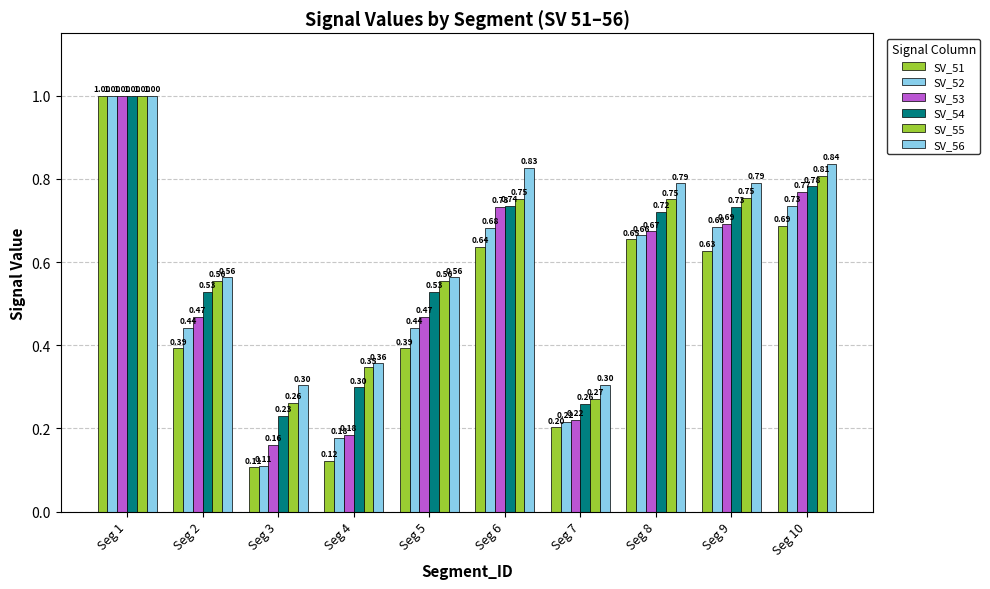

How many bars are there in each group?

6